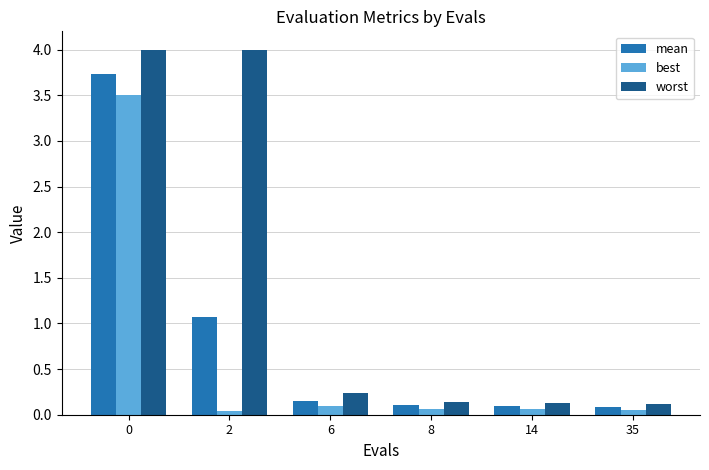

Is the value of best at 2 greater than the value of mean at 35?

No